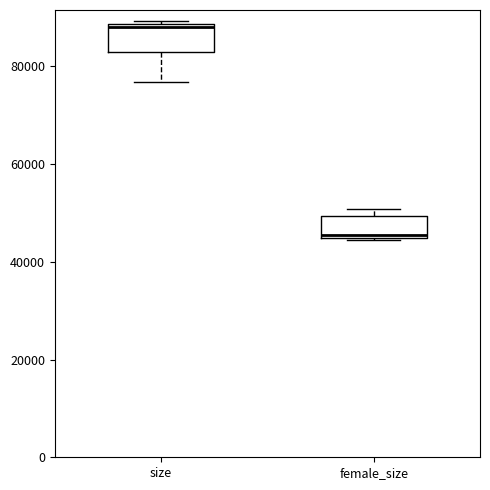

Which box has the highest median line?

size